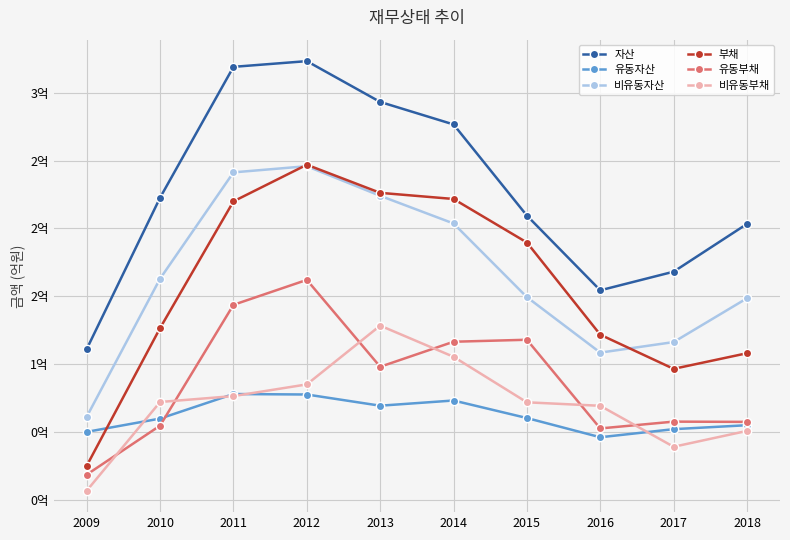

What is the difference between the maximum and minimum values in the 자산 series?

212283680